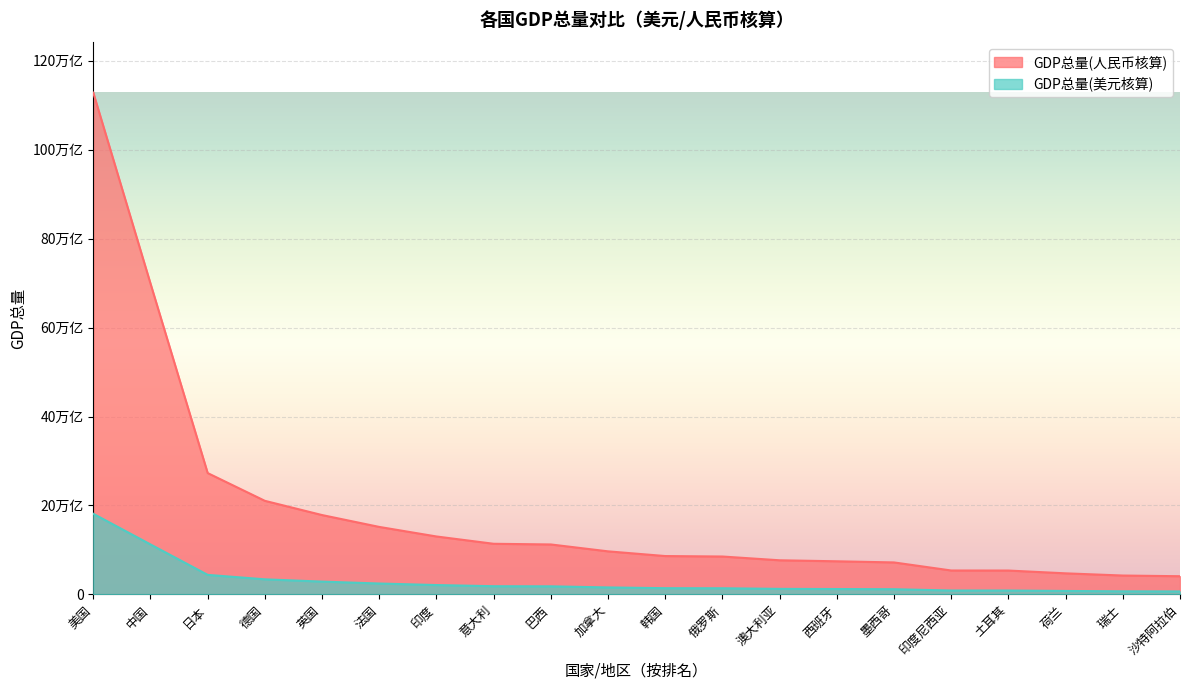

List the series in order of their overall mean, lowest first.

GDP总量(美元核算), GDP总量(人民币核算)